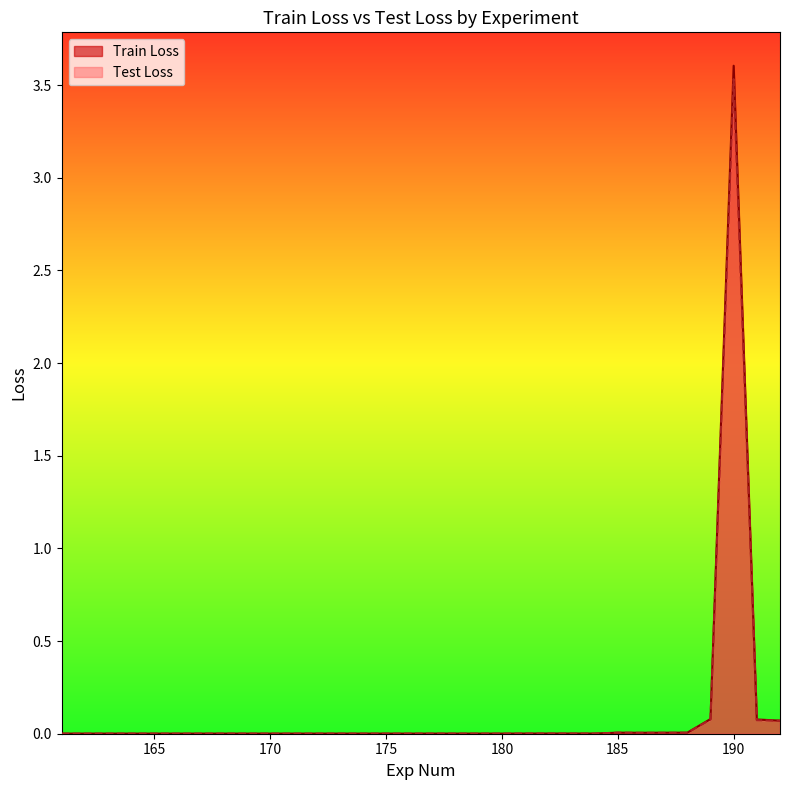

Which series has the largest total across all categories?

Train Loss